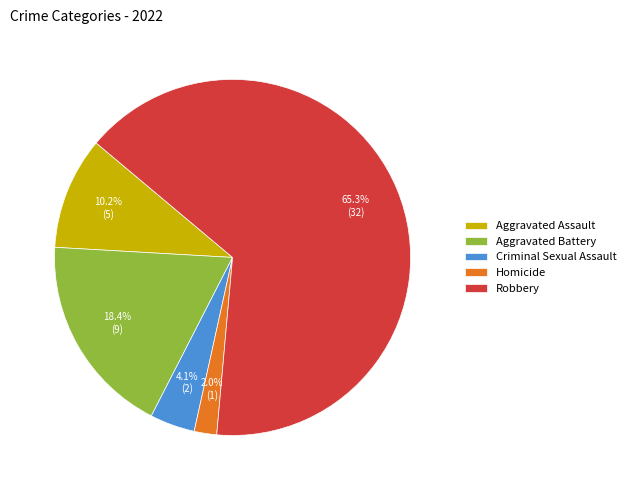

To the nearest percent, what is the combined percentage of Aggravated Assault and Robbery?

76%